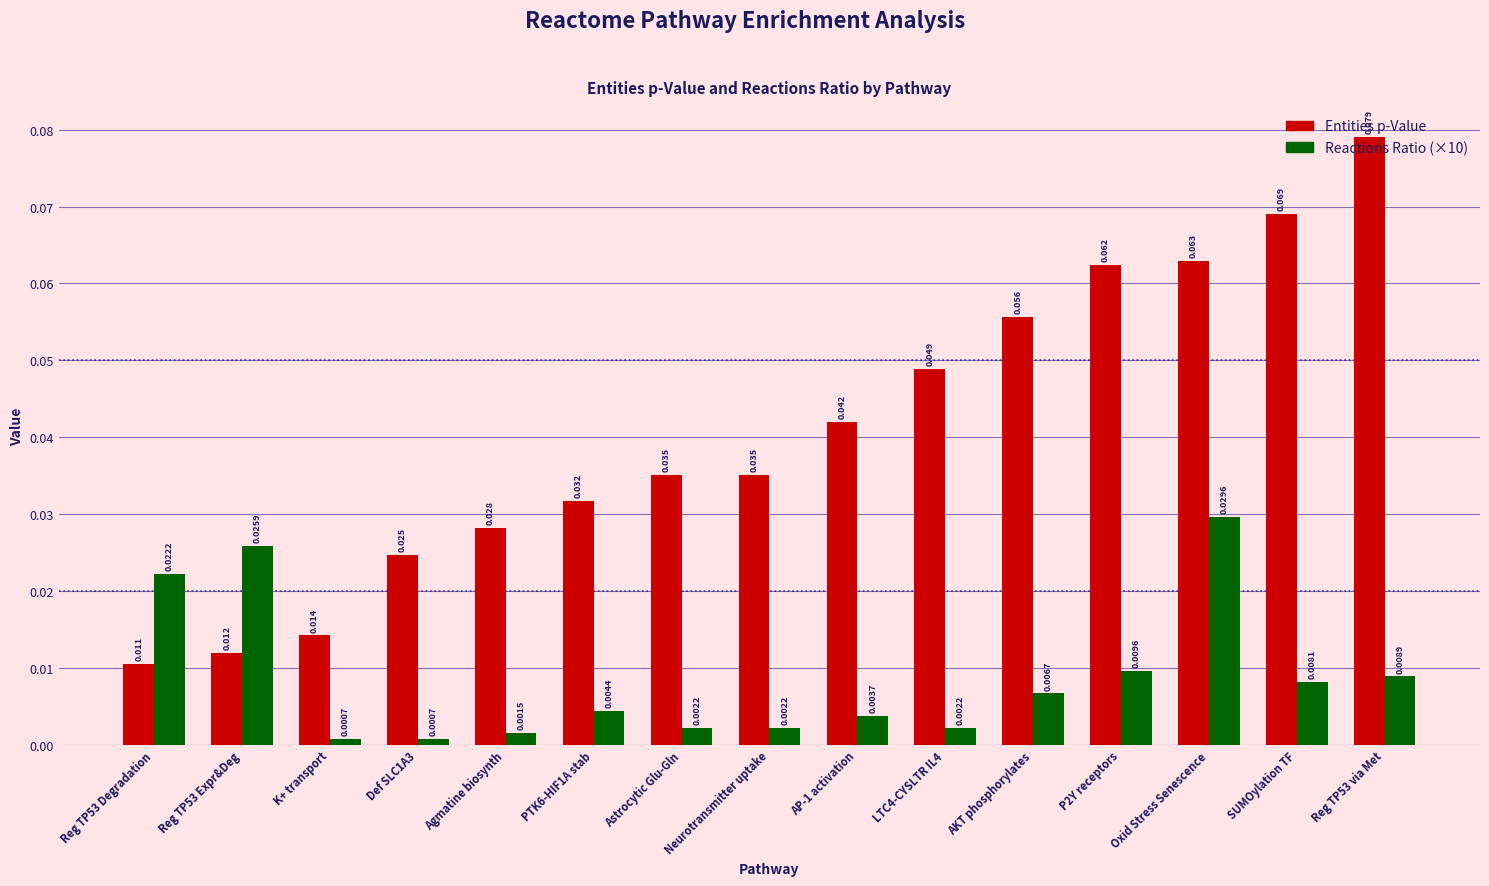

At Oxid Stress Senescence, list the series in order from largest to smallest.

Entities p-Value, Reactions Ratio (×10)